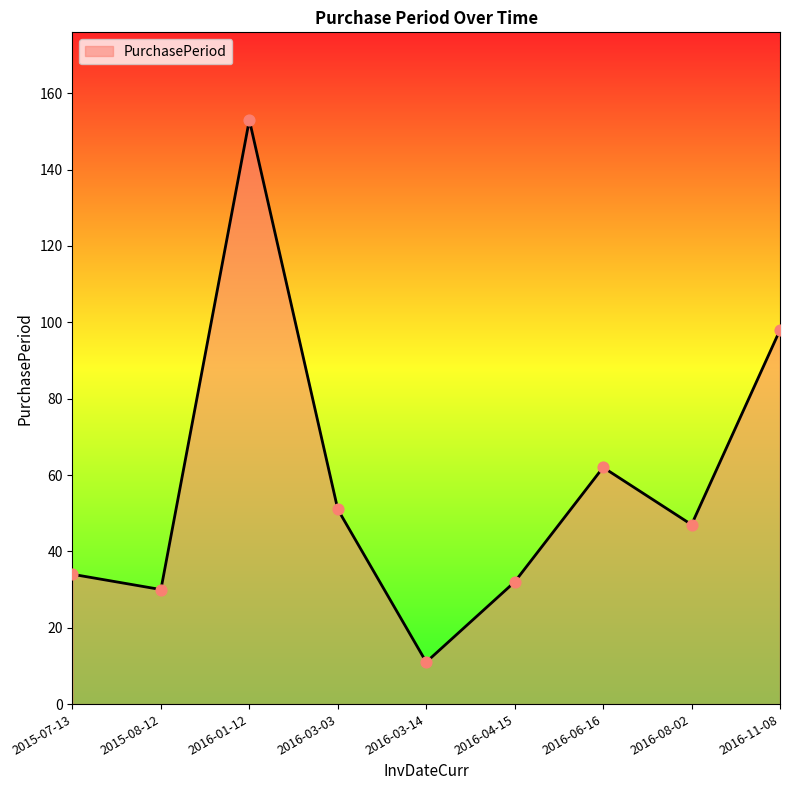

What is the change in value from 2015-07-13 to 2016-11-08?

+64